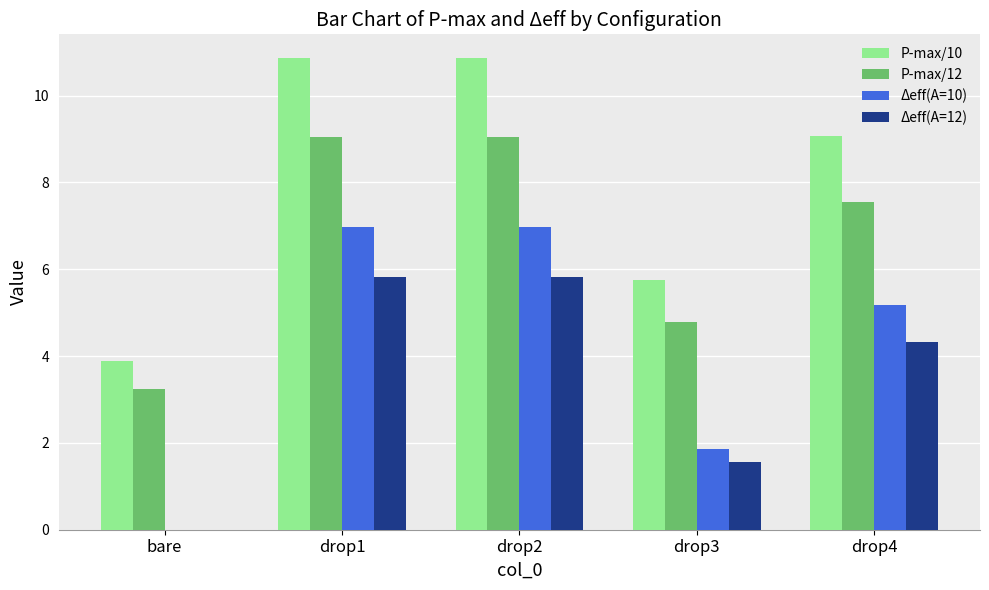

What is the sum of the P-max/12 values at drop4 and drop1?

16.6